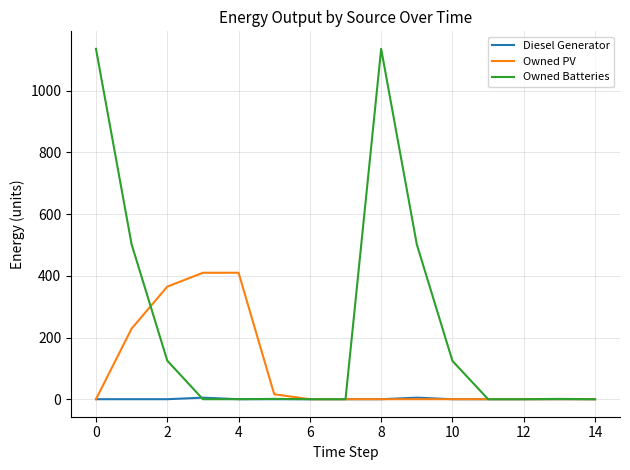

Which series has the widest spread of values?

Owned Batteries